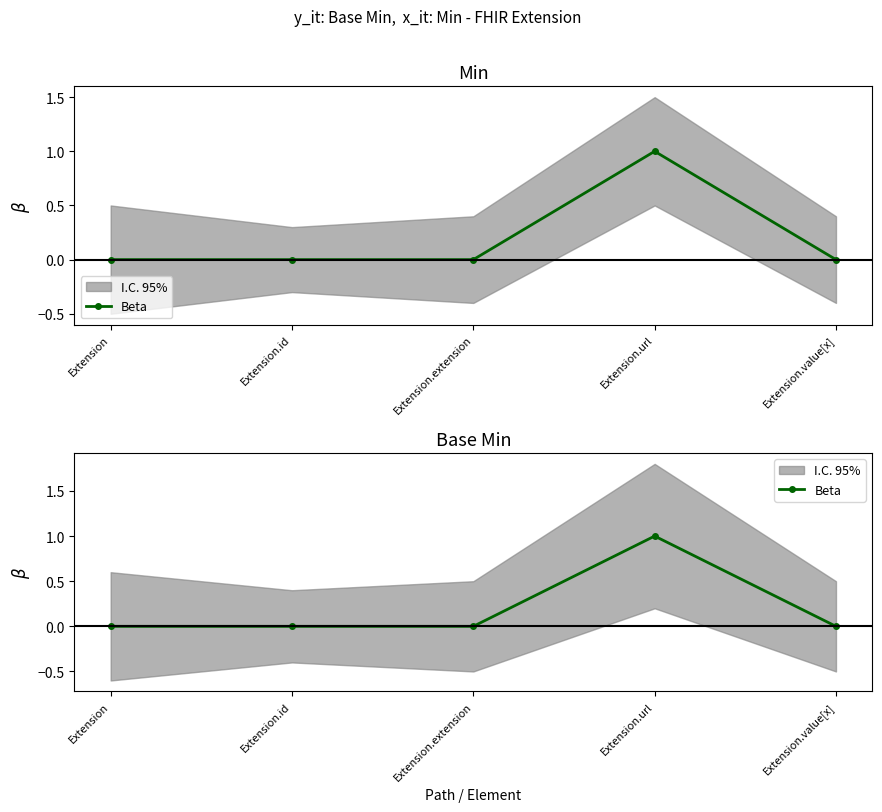

Reading left to right, extract all data points from this chart.

Extension=0	Extension.id=0	Extension.extension=0	Extension.url=1	Extension.value[x]=0